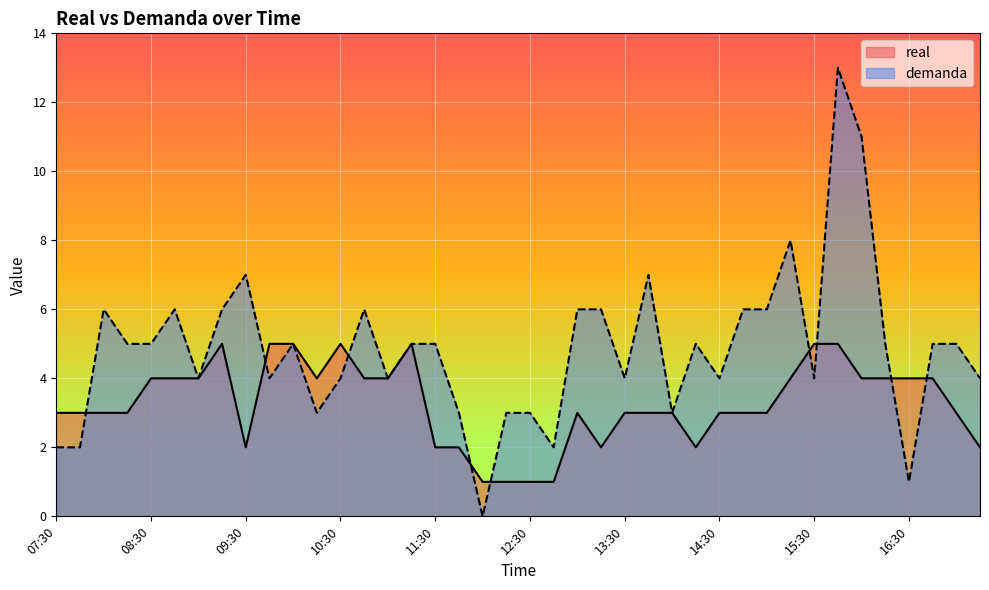

Is it true that real equals 4 at 08:45?

True